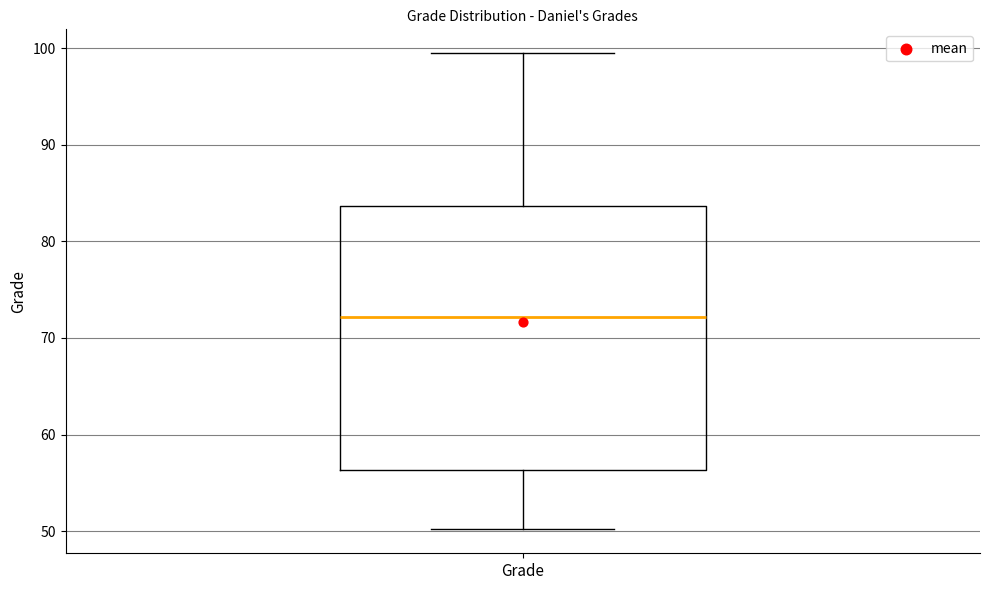

Where does the median line of the box for Grade sit on the y-axis? The values are not printed on the chart, so give them approximately, as read against the axis.

72